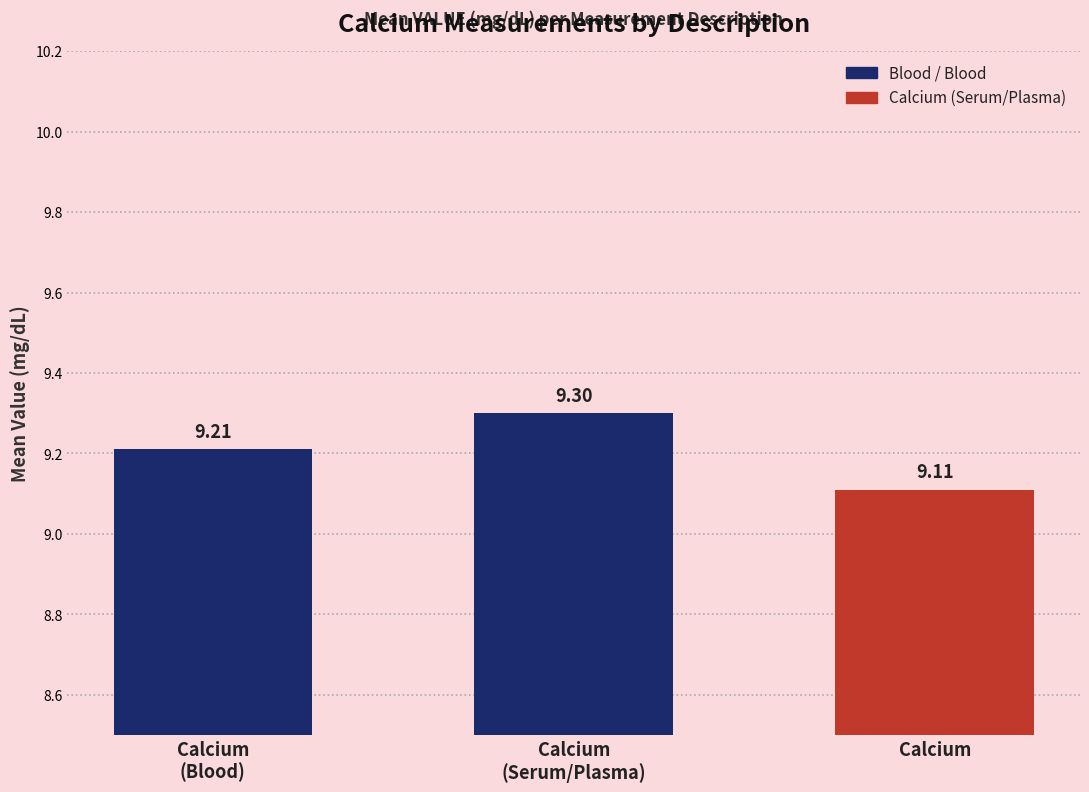

What is the minimum value shown in the chart?

9.1